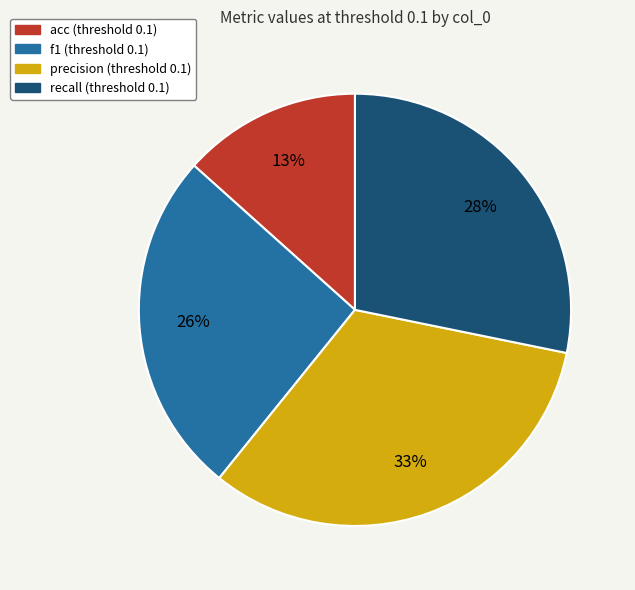

Is it true that acc is 3% of the pie?

False